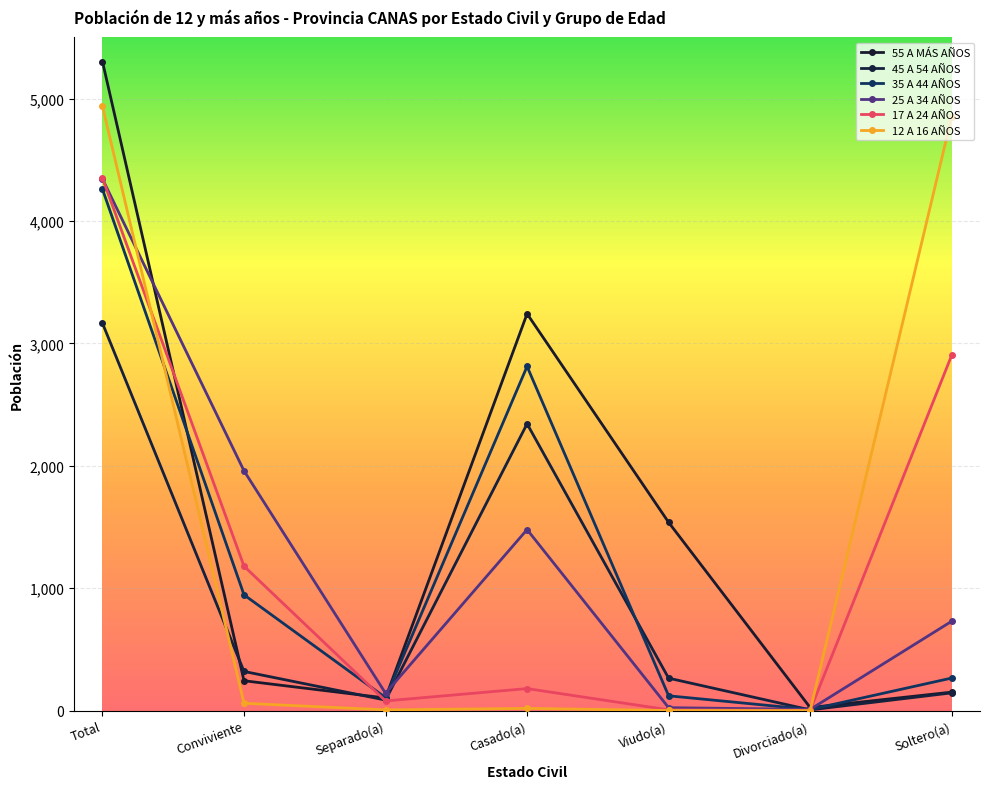

Reading left to right, list all the values displayed in this chart.

55 A MÁS AÑOS: Total=5303	Conviviente=244	Separado(a)=103	Casado(a)=3242	Viudo(a)=1538	Divorciado(a)=25	Soltero(a)=151
45 A 54 AÑOS: Total=3165	Conviviente=320	Separado(a)=86	Casado(a)=2343	Viudo(a)=265	Divorciado(a)=6	Soltero(a)=145
35 A 44 AÑOS: Total=4260	Conviviente=946	Separado(a)=106	Casado(a)=2812	Viudo(a)=121	Divorciado(a)=9	Soltero(a)=266
25 A 34 AÑOS: Total=4344	Conviviente=1959	Separado(a)=142	Casado(a)=1479	Viudo(a)=24	Divorciado(a)=10	Soltero(a)=730
17 A 24 AÑOS: Total=4350	Conviviente=1180	Separado(a)=79	Casado(a)=180	Viudo(a)=6	Divorciado(a)=2	Soltero(a)=2903
12 A 16 AÑOS: Total=4937	Conviviente=60	Separado(a)=6	Casado(a)=18	Viudo(a)=1	Divorciado(a)=0	Soltero(a)=4852